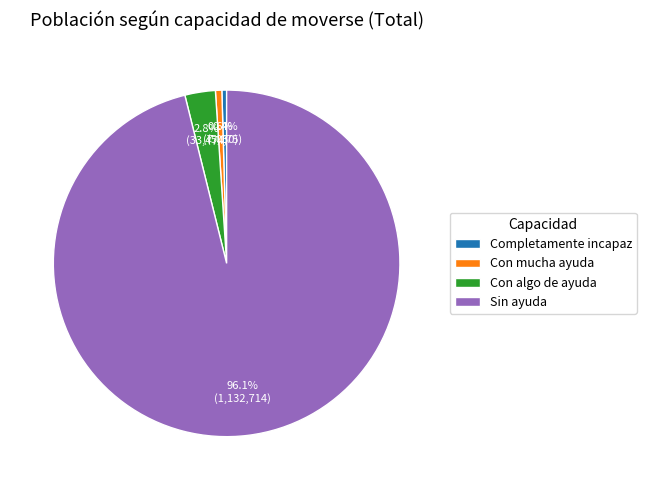

To the nearest percent, what percentage of the pie is Con mucha ayuda?

1%